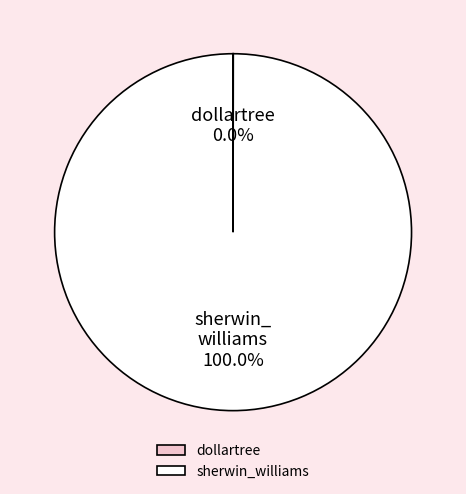

Which slice represents more than half of the pie?

sherwin_williams